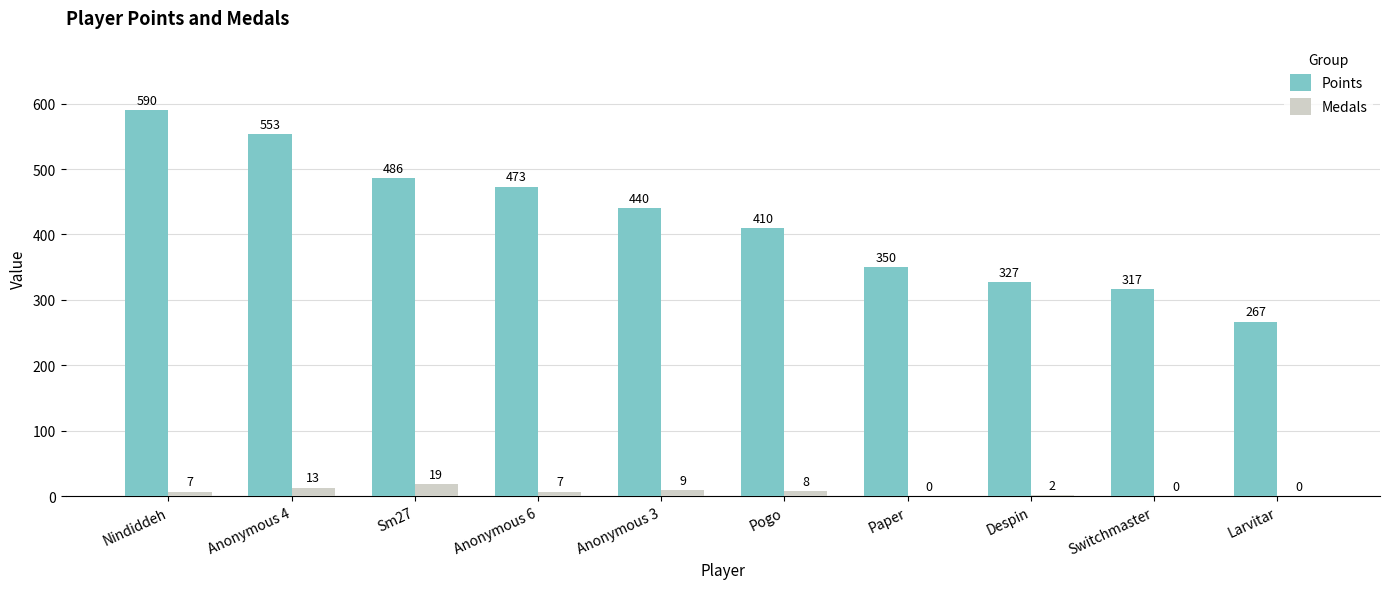

Where is Medals nearest to the value 9?

Anonymous 3